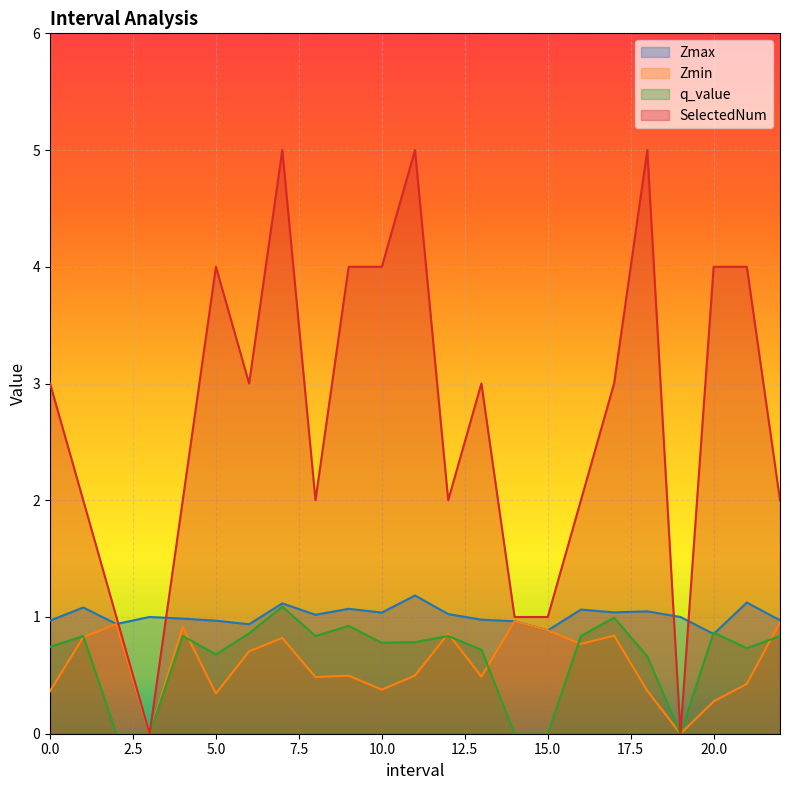

Between which two adjacent categories do Zmax and SelectedNum first intersect?

2.0 and 3.0